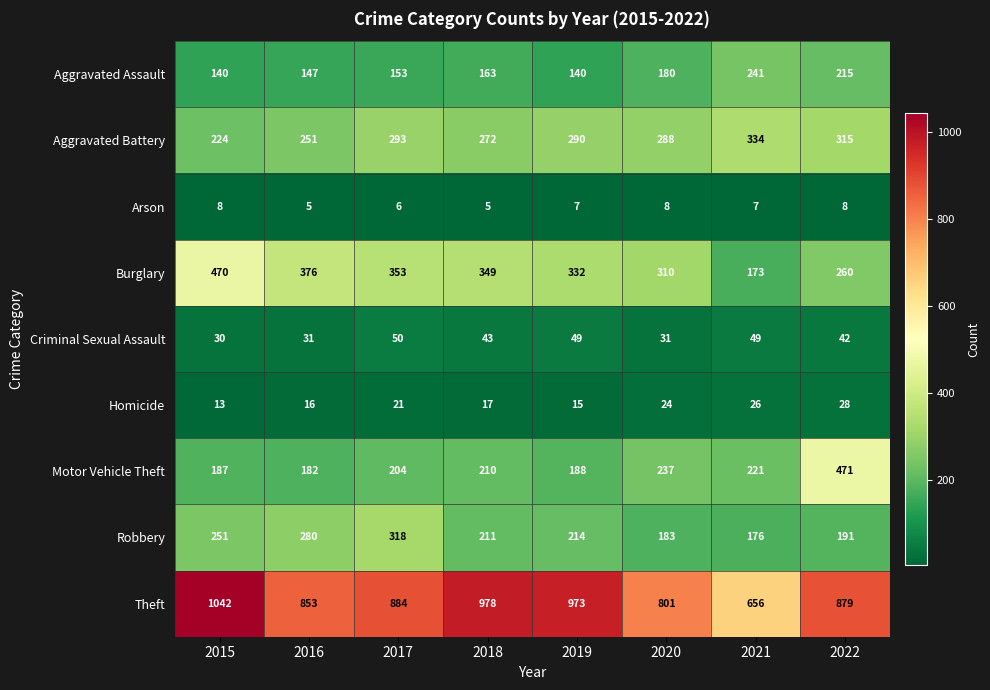

The Burglary series shows 353 at 2017. True or false?

True